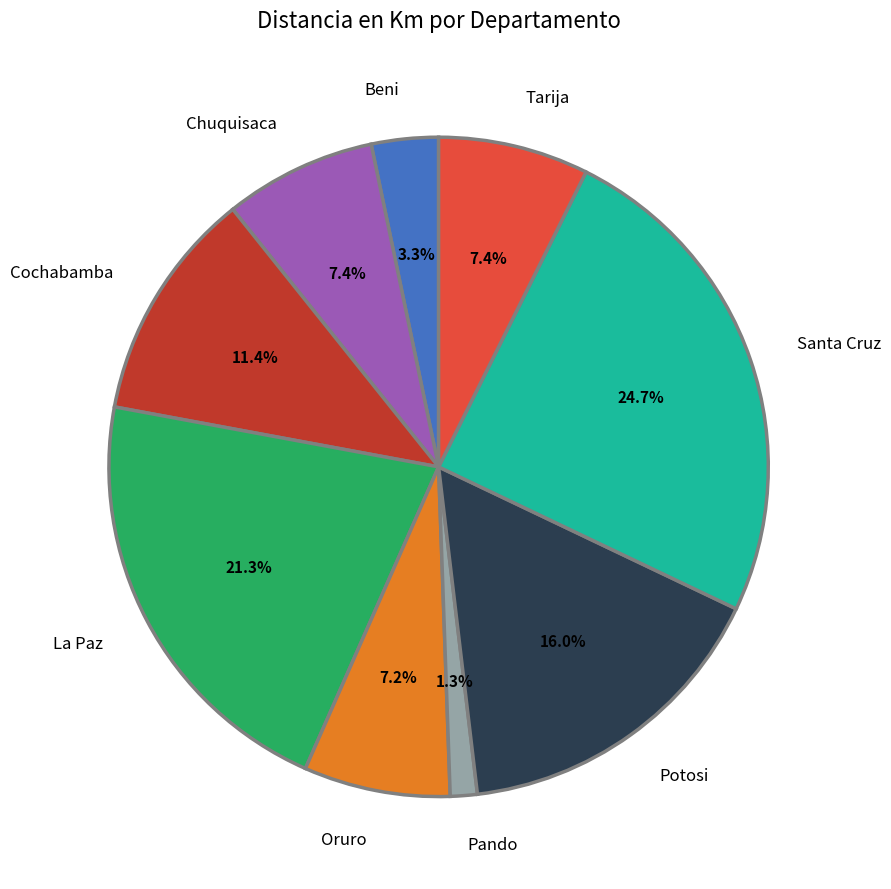

Combined, do Pando and Chuquisaca account for over 50%?

No